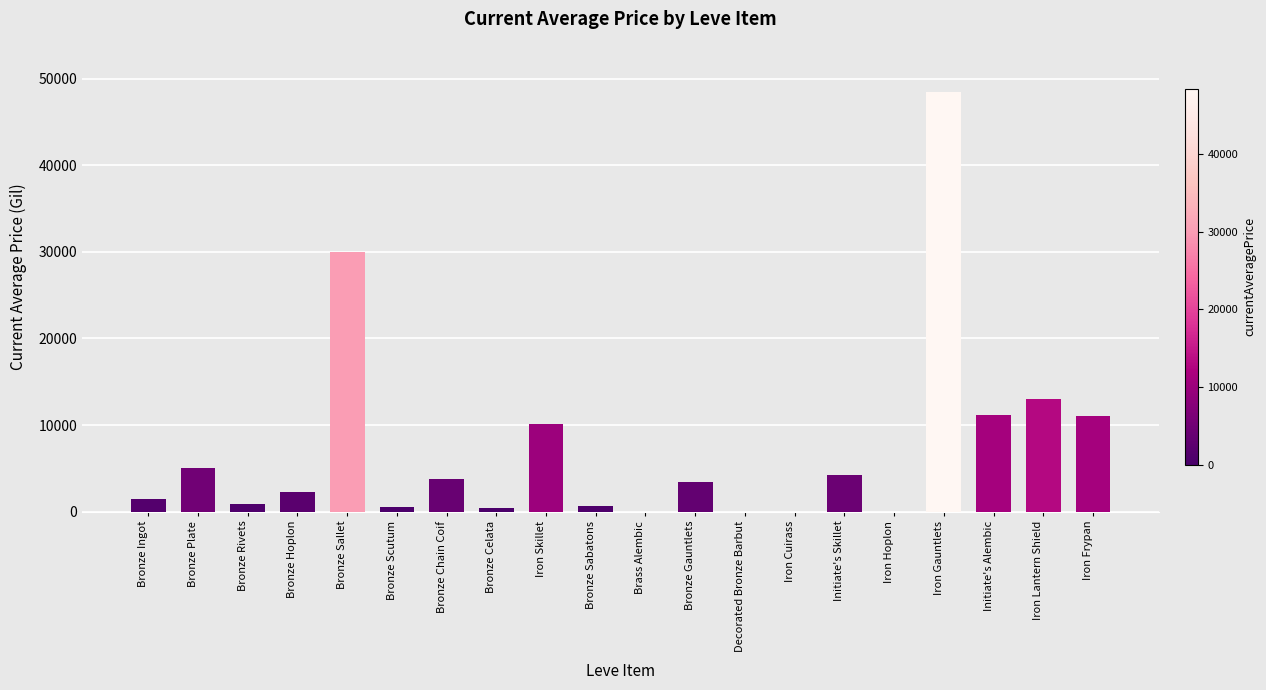

Where is the data nearest to the value 24230?

Bronze Sallet